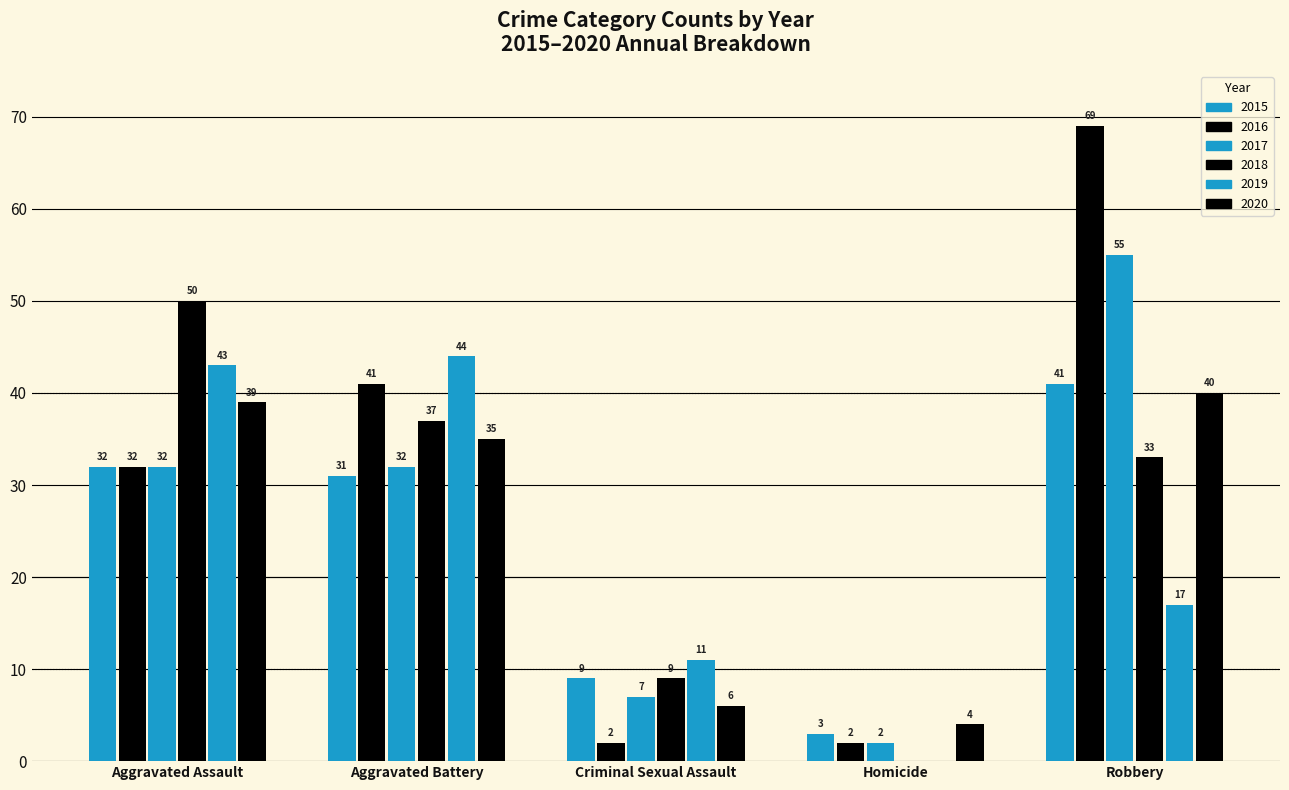

What is the difference between the second highest and second lowest values in the 2015 series?

23